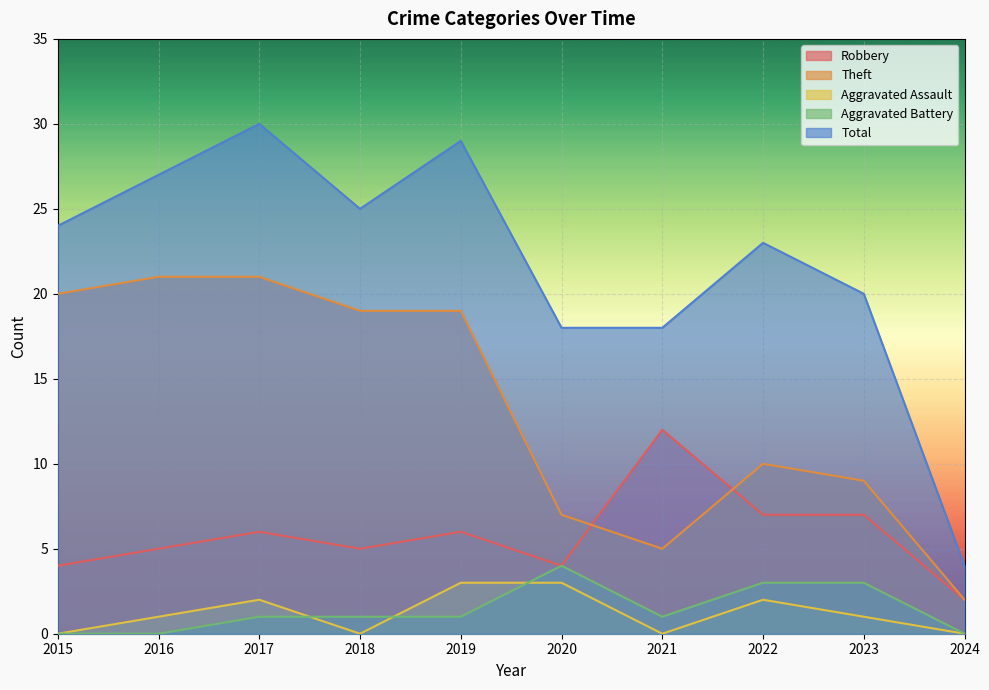

Which has a higher value, 2021 or 2018?

2021